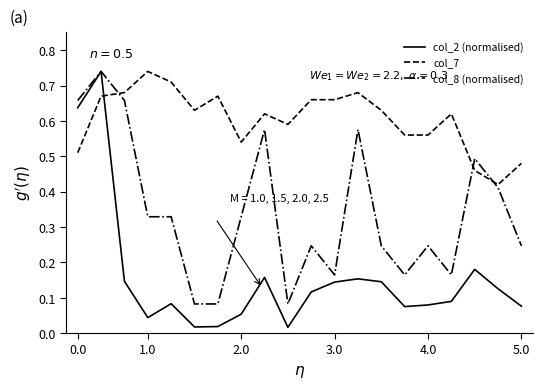

List the series in order of their overall mean, highest first.

col_7, col_8 (normalised), col_2 (normalised)